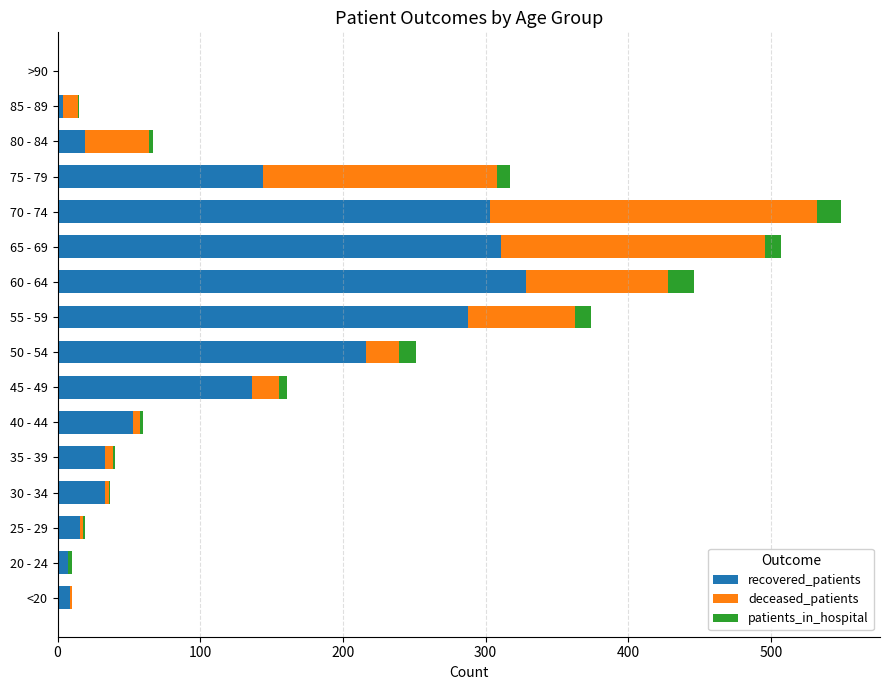

What are all the series names shown in the legend?

recovered_patients, deceased_patients, patients_in_hospital